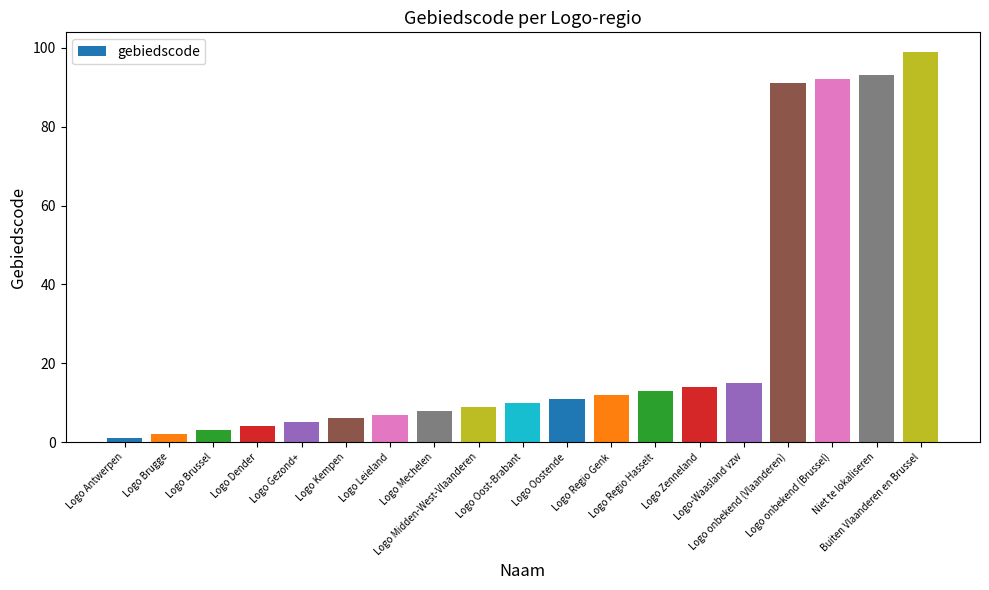

List the labels in order of value, largest first.

Buiten Vlaanderen en Brussel, Niet te lokaliseren, Logo onbekend (Brussel), Logo onbekend (Vlaanderen), Logo-Waasland vzw, Logo Zenneland, Logo Regio Hasselt, Logo Regio Genk, Logo Oostende, Logo Oost-Brabant, Logo Midden-West-Vlaanderen, Logo Mechelen, Logo Leieland, Logo Kempen, Logo Gezond+, Logo Dender, Logo Brussel, Logo Brugge, Logo Antwerpen